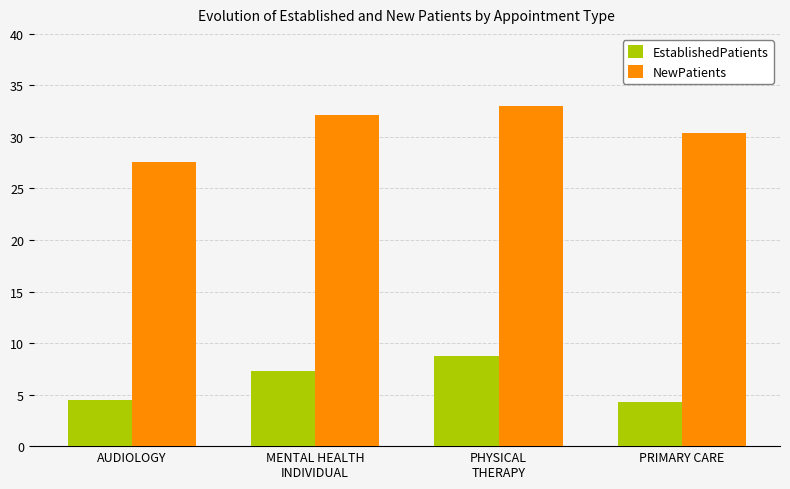

What is the sum of all NewPatients values?

123.1